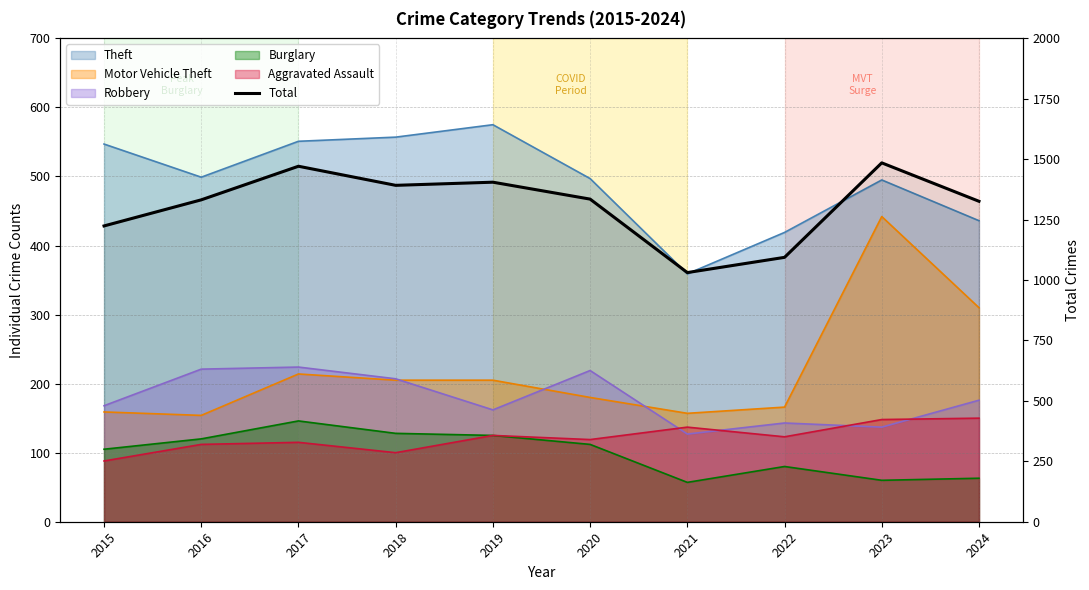

List the labels in order of value, largest first.

2023, 2017, 2019, 2018, 2020, 2016, 2024, 2015, 2022, 2021